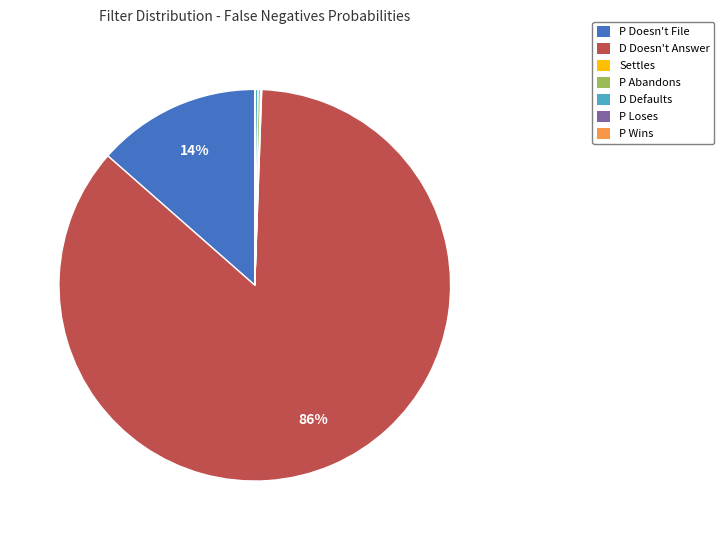

Which slice is the largest?

D Doesn't Answer